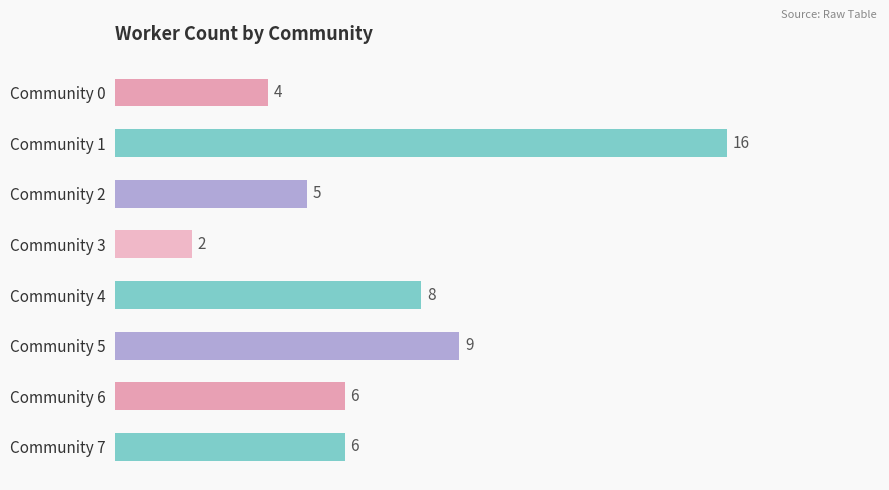

Between Community 6 and Community 1, which is larger?

Community 1